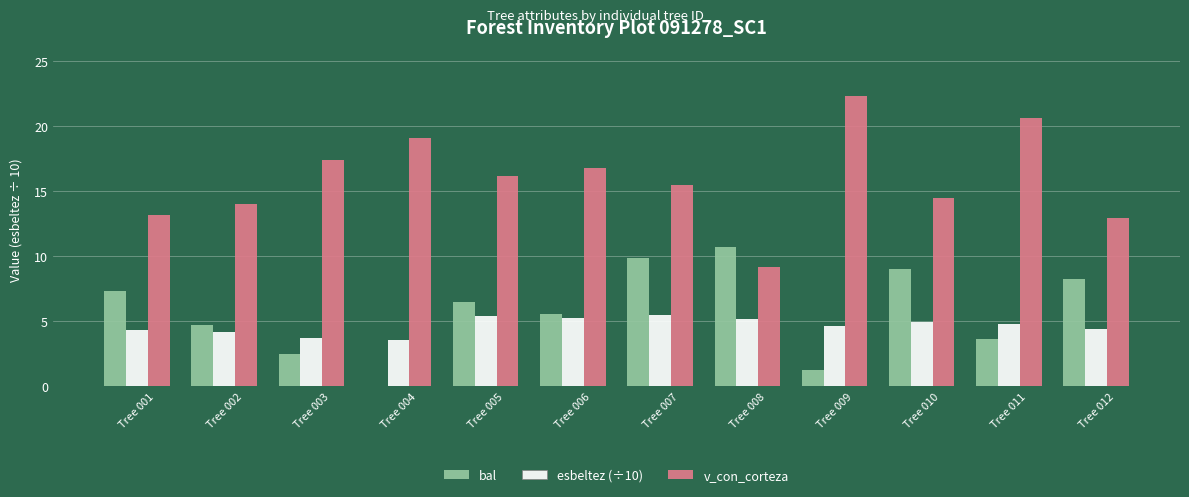

What is the maximum value shown in the chart?

22.4